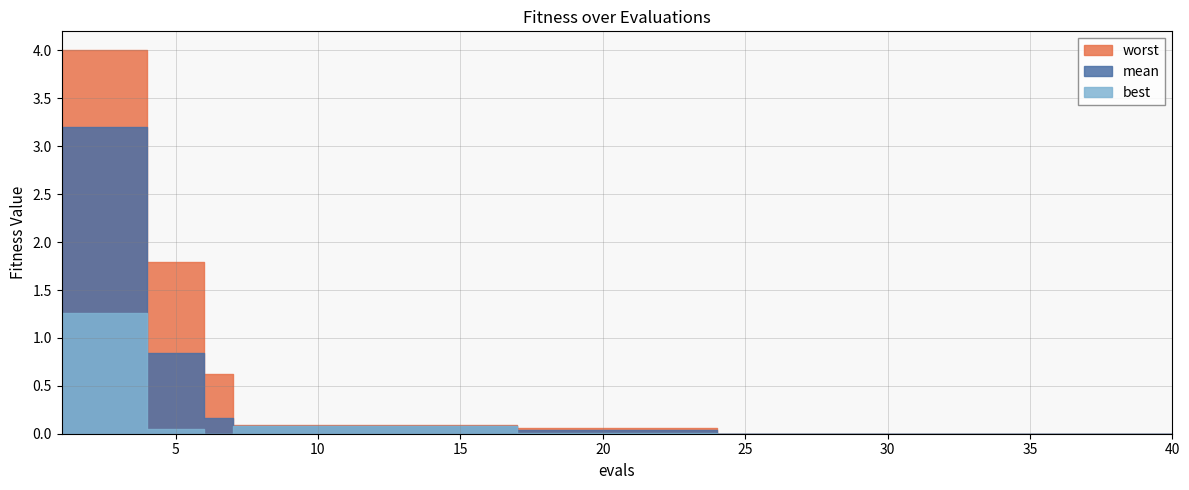

What is the value of the mean point at the 15th from the left?

0.1